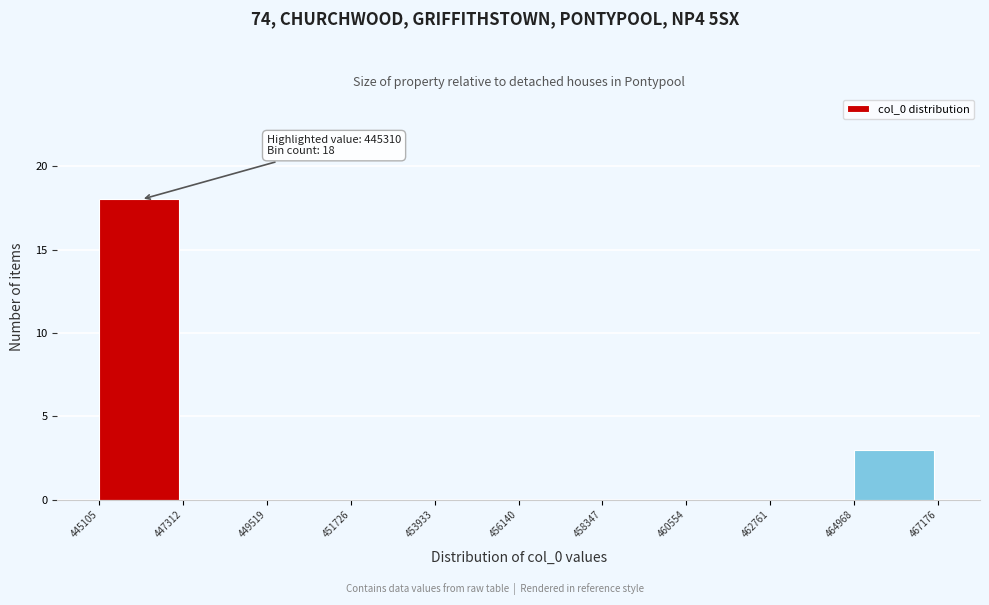

Over which range of the x-axis is the bar tallest?

445105 to 447312